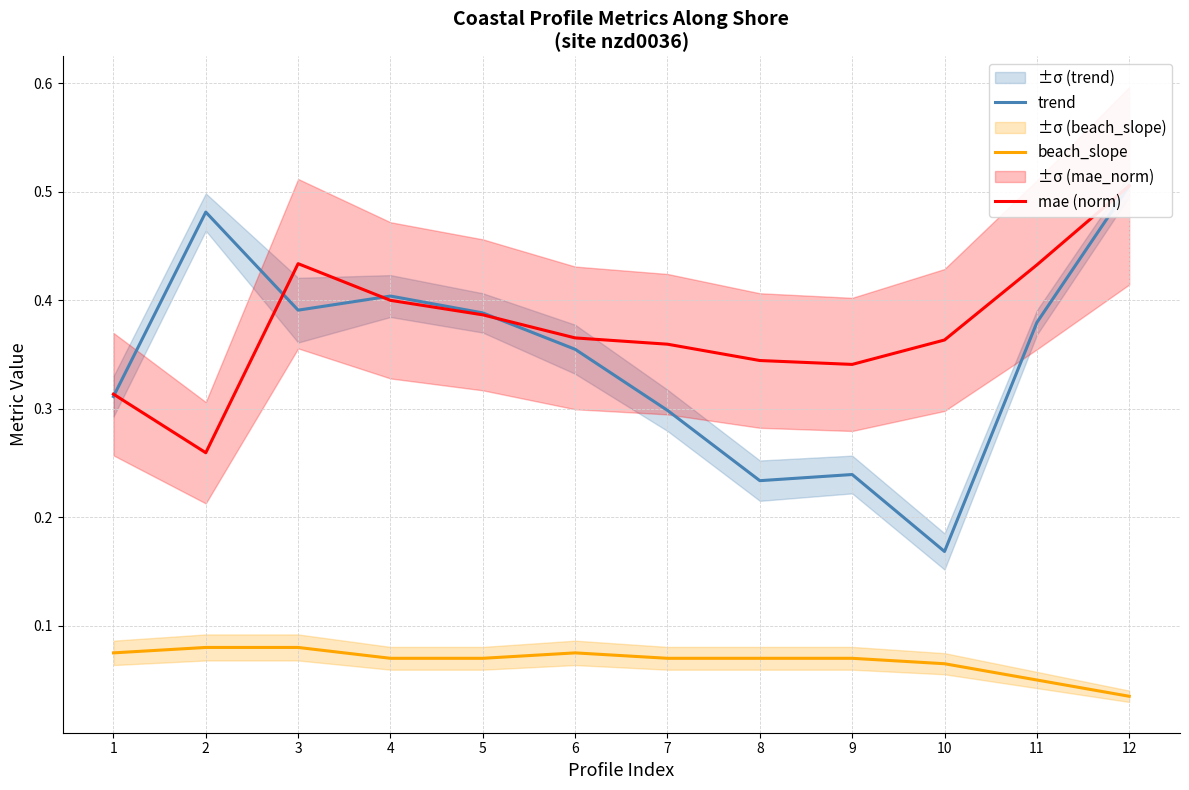

Reading left to right, transcribe all the data shown in this chart.

trend: 0.3	0.5	0.4	0.4	0.4	0.4	0.3	0.2	0.2	0.2	0.4	0.5
beach_slope: 0.1	0.1	0.1	0.1	0.1	0.1	0.1	0.1	0.1	0.1	0.1	0.0
mae (norm): 0.3	0.3	0.4	0.4	0.4	0.4	0.4	0.3	0.3	0.4	0.4	0.5